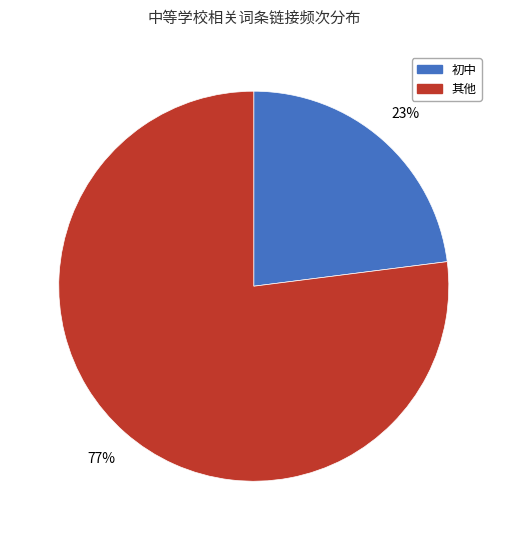

Is there any slice that represents more than half of the pie?

Yes